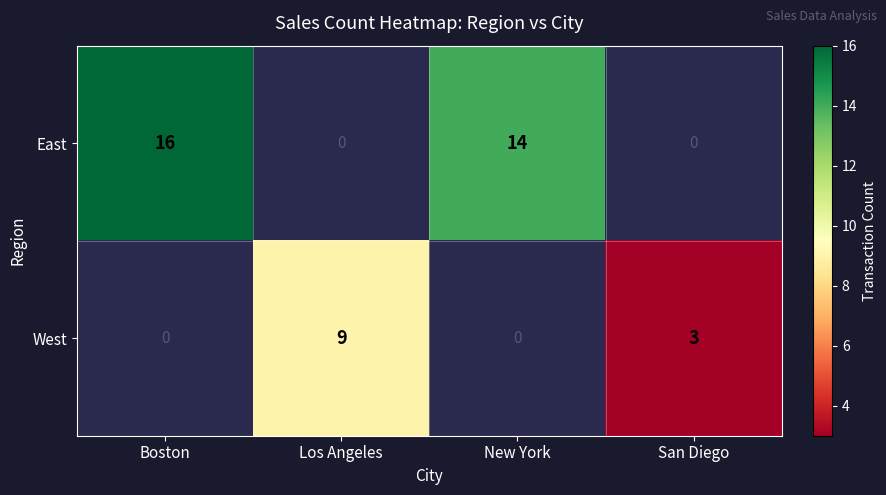

True or false: West has a value of 14.4 at Los Angeles.

False